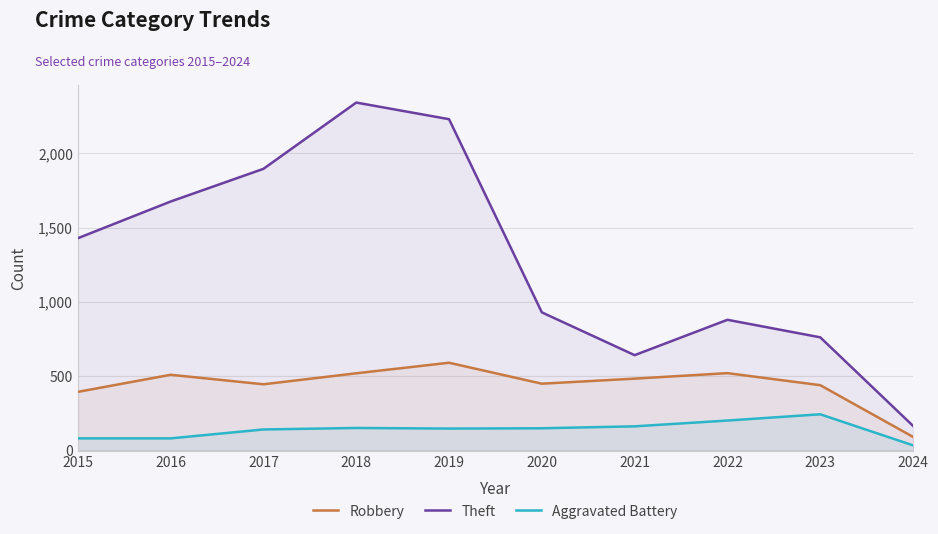

What is the sum of all Robbery values?

4449